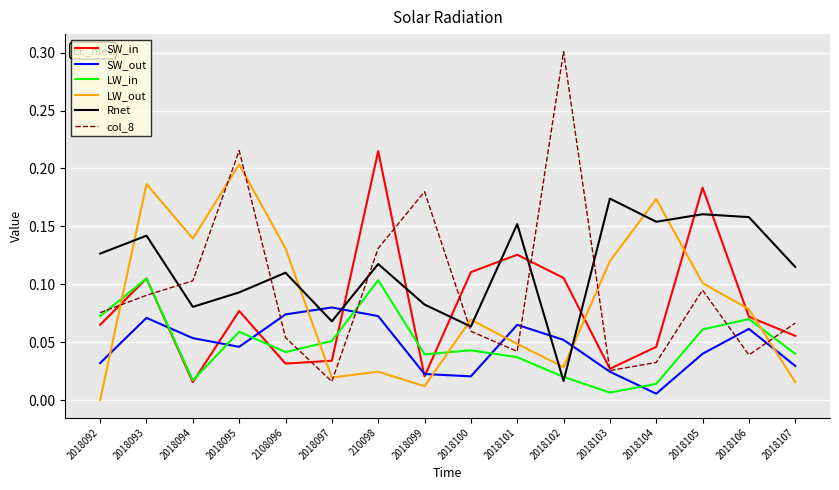

The LW_out series shows 0.1 at 2018093. True or false?

False